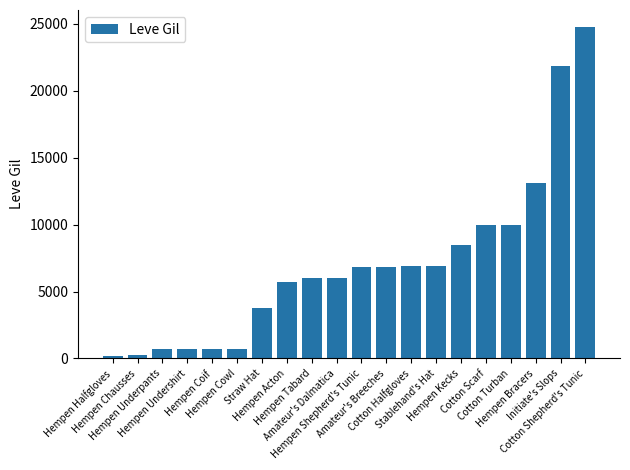

Which has a higher value, Cotton Scarf or Cotton Shepherd's Tunic?

Cotton Shepherd's Tunic